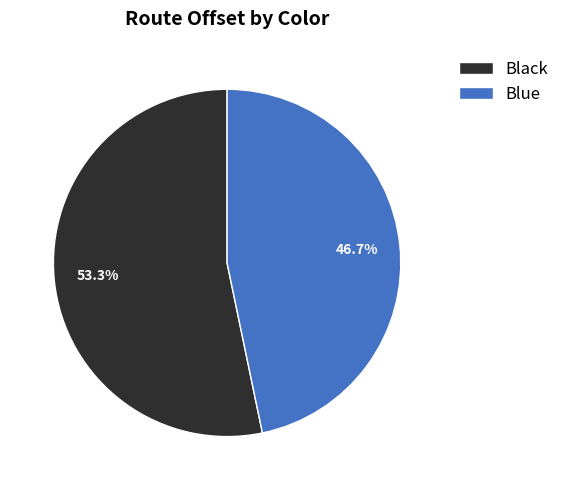

To the nearest percent, what percentage of the pie is Blue?

47%